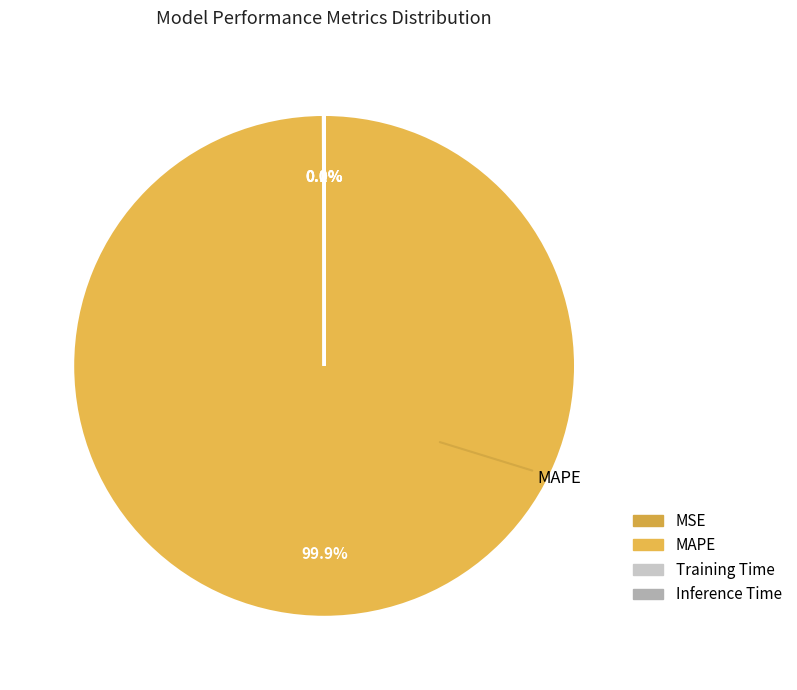

Does MAPE represent more than half of the total?

Yes